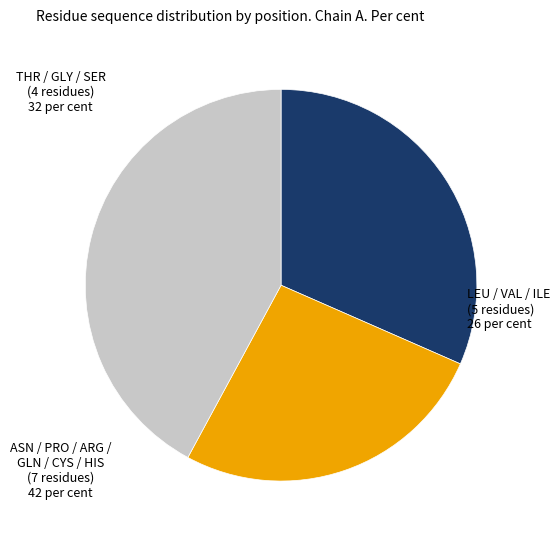

Is there any slice that represents more than half of the pie?

No